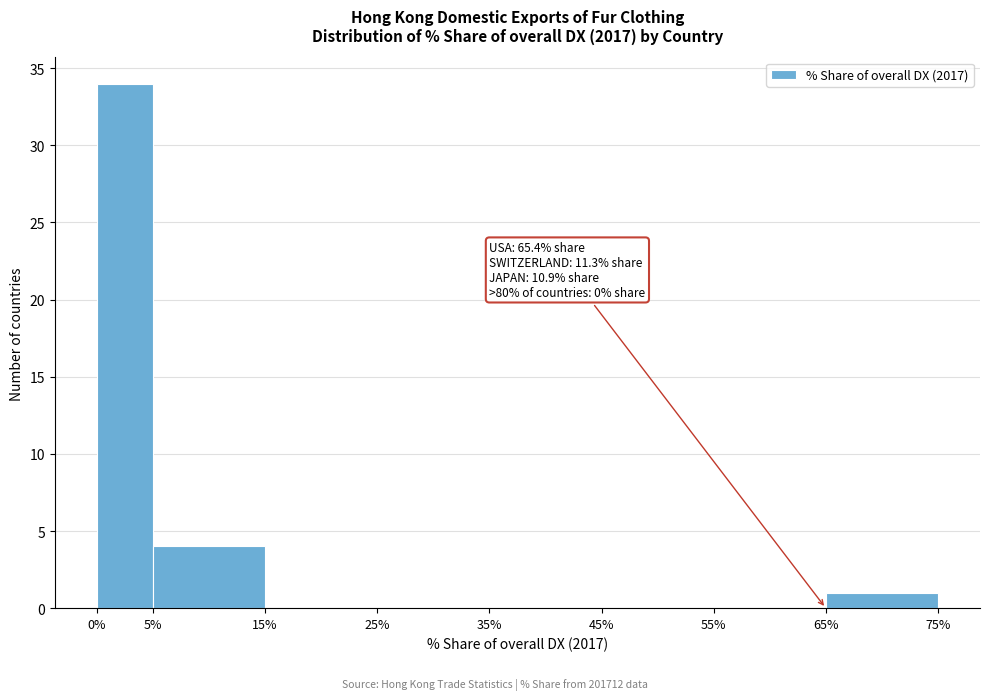

Over which range of the x-axis is the bar tallest?

0% to 5%